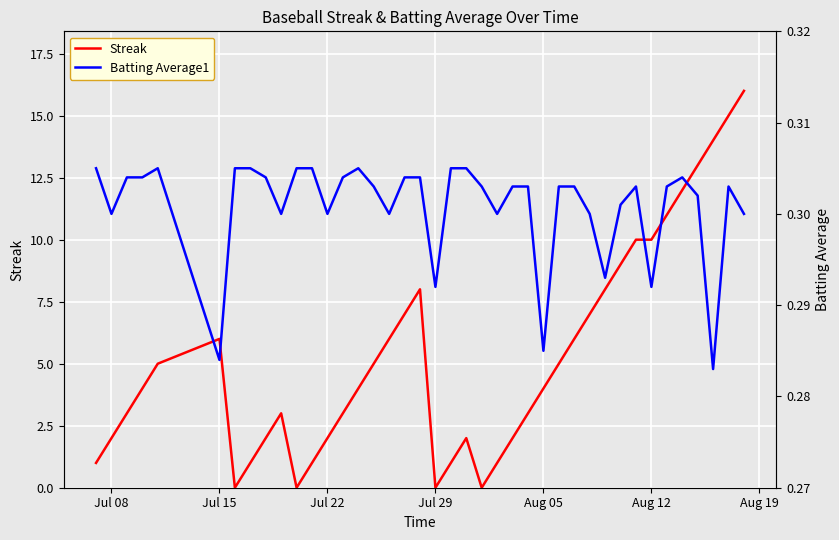

What is the maximum value for Streak?

16